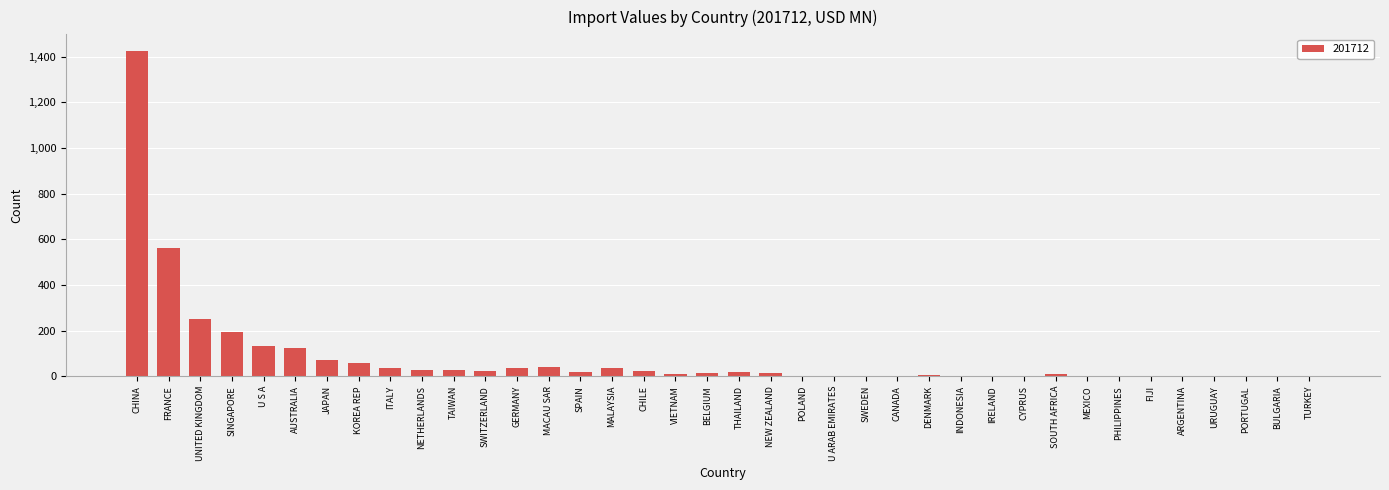

Where is the data nearest to the value 713?

FRANCE